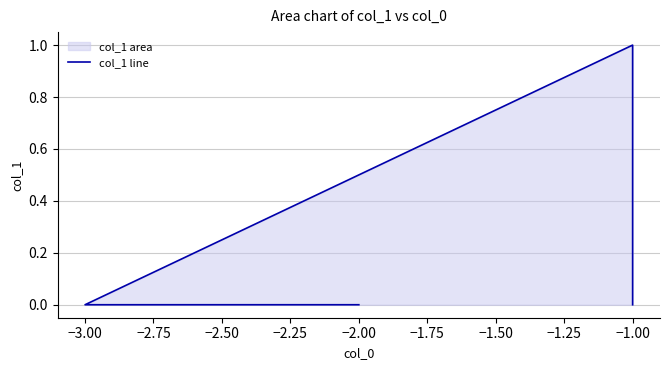

The value at −3.00 is -1. True or false?

False